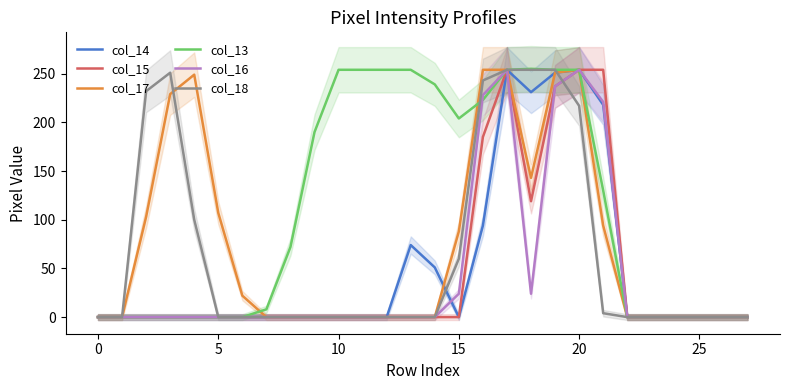

At which category is the sum across all series the highest?

17